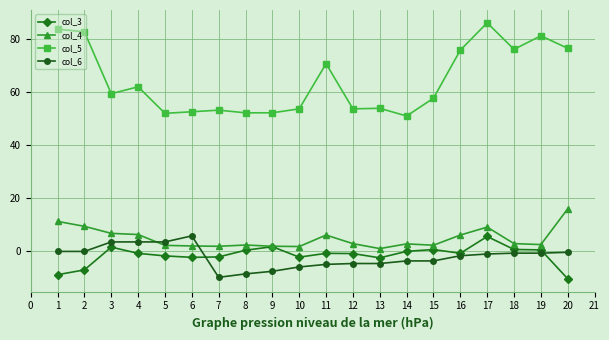

True or false: col_3 and col_5 cross at least once.

False